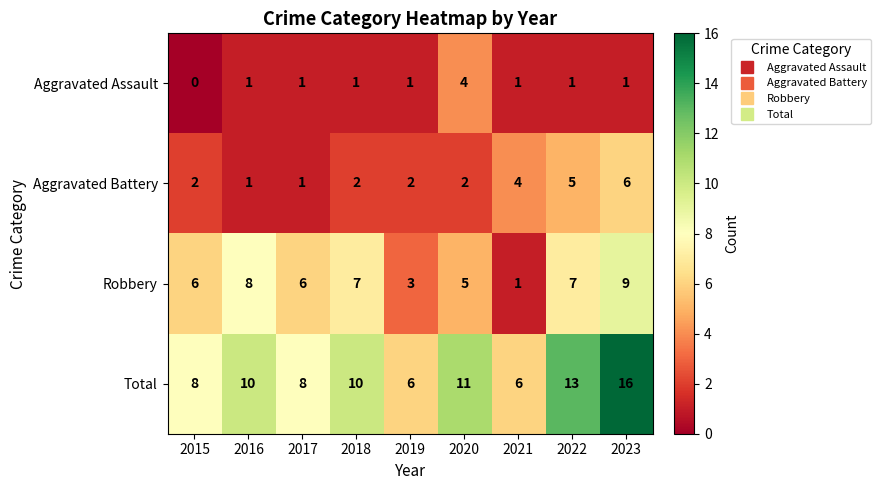

Rank the series by their maximum value, from highest to lowest.

Total, Robbery, Aggravated Battery, Aggravated Assault